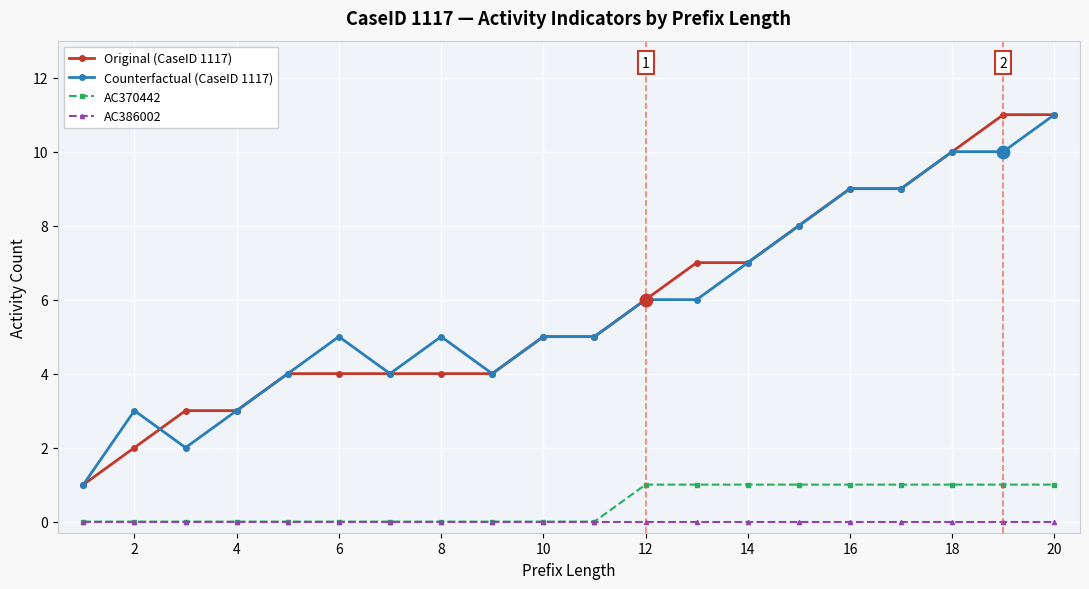

True or false: Counterfactual (CaseID 1117) has more than 1 interior local peaks.

True